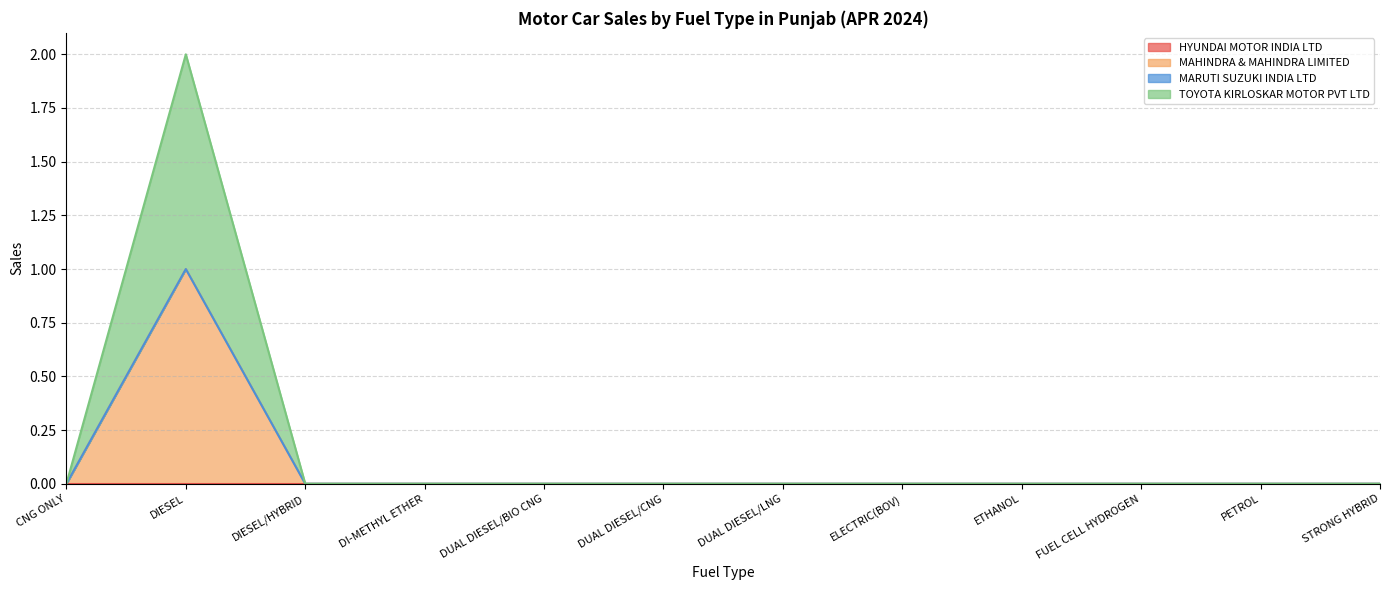

True or false: TOYOTA KIRLOSKAR MOTOR PVT LTD has a value of -1 at STRONG HYBRID.

False